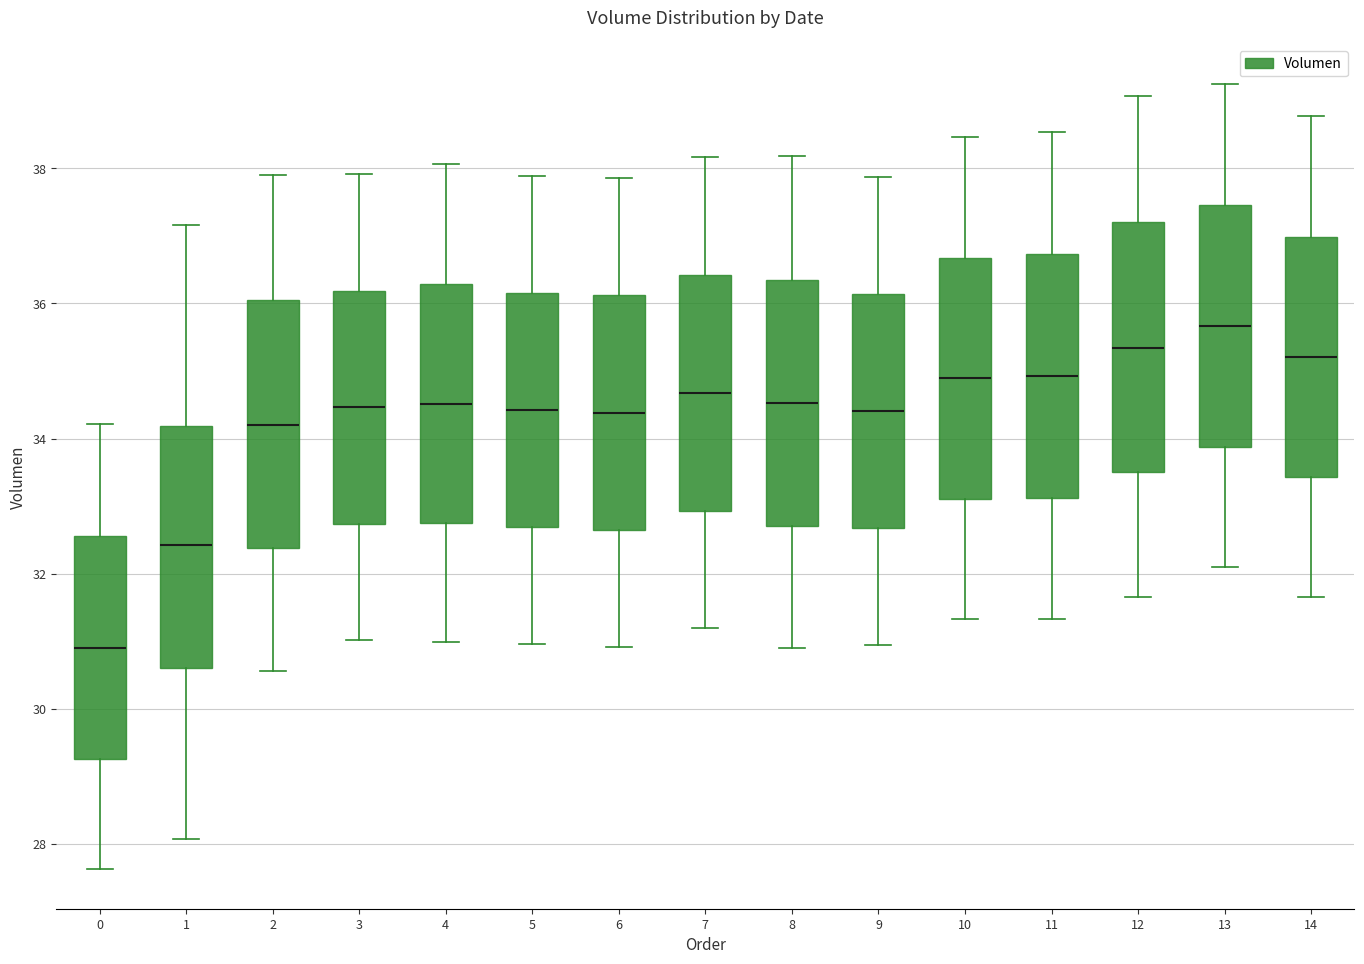

Reading left to right, transcribe this box plot: for each box, give where its median line is, the range the box spans, and where its two whiskers end, as read against the y-axis. The values are not printed on the chart, so give them approximately, as read against the axis.

0: median 31.0, box 29.2 to 32.6, whiskers 27.6 to 34.2
1: median 32.4, box 30.6 to 34.2, whiskers 28.0 to 37.2
2: median 34.2, box 32.4 to 36.0, whiskers 30.6 to 38.0
3: median 34.4, box 32.8 to 36.2, whiskers 31.0 to 38.0
4: median 34.6, box 32.8 to 36.2, whiskers 31.0 to 38.0
5: median 34.4, box 32.6 to 36.2, whiskers 31.0 to 37.8
6: median 34.4, box 32.6 to 36.2, whiskers 31.0 to 37.8
7: median 34.6, box 33.0 to 36.4, whiskers 31.2 to 38.2
8: median 34.6, box 32.8 to 36.4, whiskers 31.0 to 38.2
9: median 34.4, box 32.6 to 36.2, whiskers 31.0 to 37.8
10: median 34.8, box 33.2 to 36.6, whiskers 31.4 to 38.4
11: median 35.0, box 33.2 to 36.8, whiskers 31.4 to 38.6
12: median 35.4, box 33.6 to 37.2, whiskers 31.6 to 39.0
13: median 35.6, box 33.8 to 37.4, whiskers 32.0 to 39.2
14: median 35.2, box 33.4 to 37.0, whiskers 31.6 to 38.8